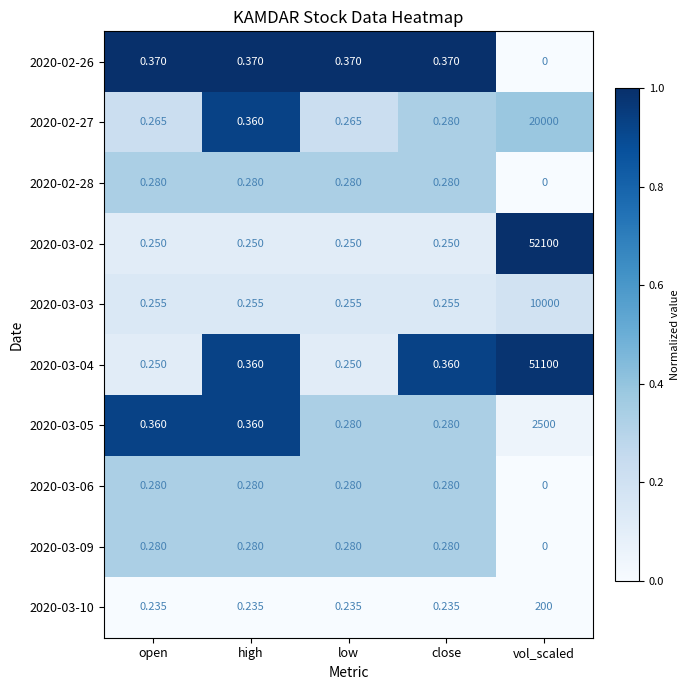

At which category is the sum across all series the highest?

vol_scaled